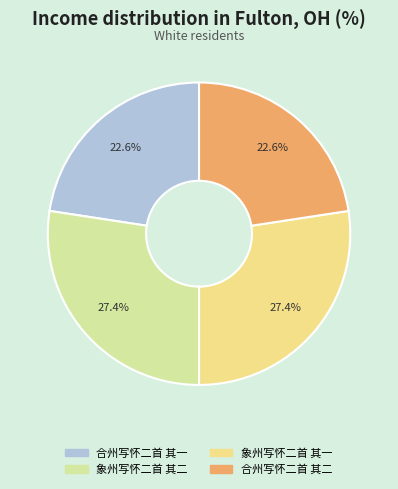

Approximately how many times larger is the value at 合州写怀二首 其一 compared to 象州写怀二首 其二?

0.8